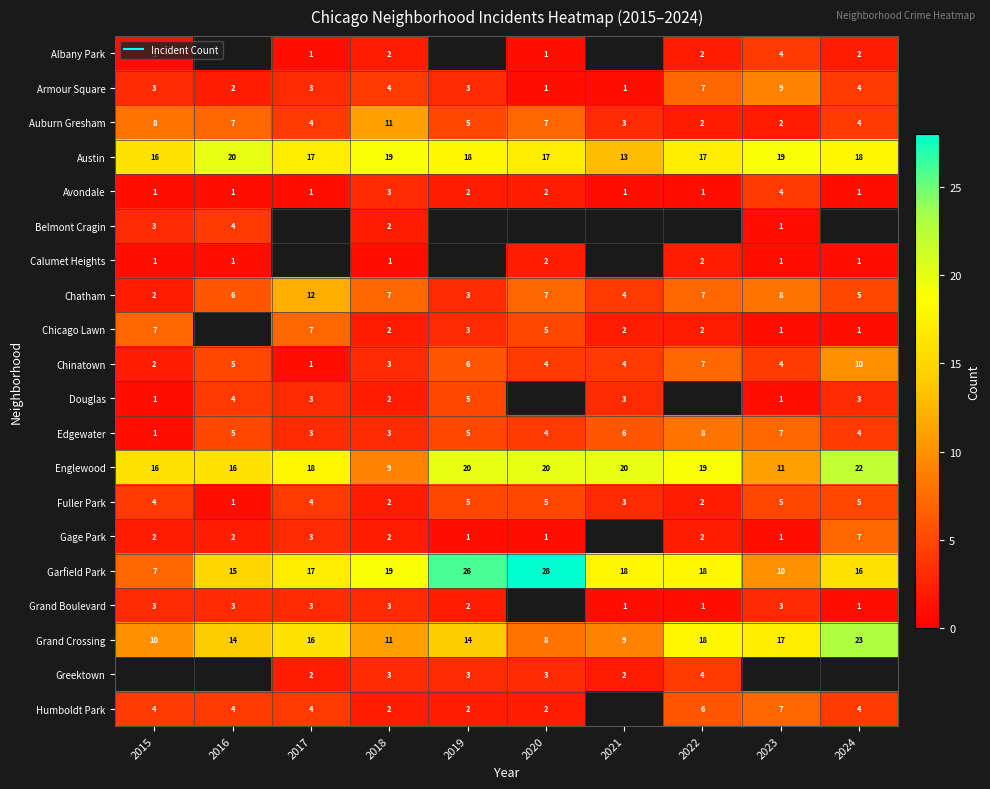

Between 2020 and 2023, which series saw the biggest shift?

Garfield Park